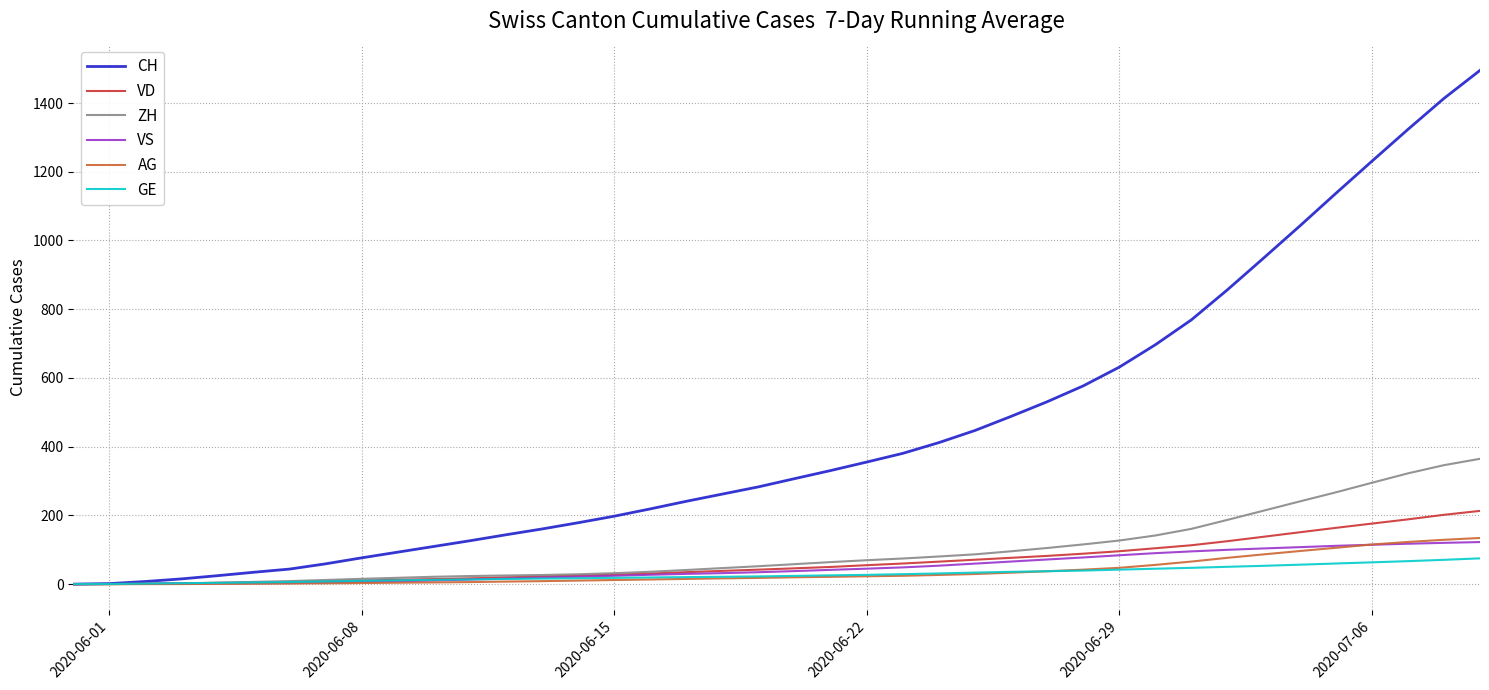

Which series has the widest spread of values?

CH